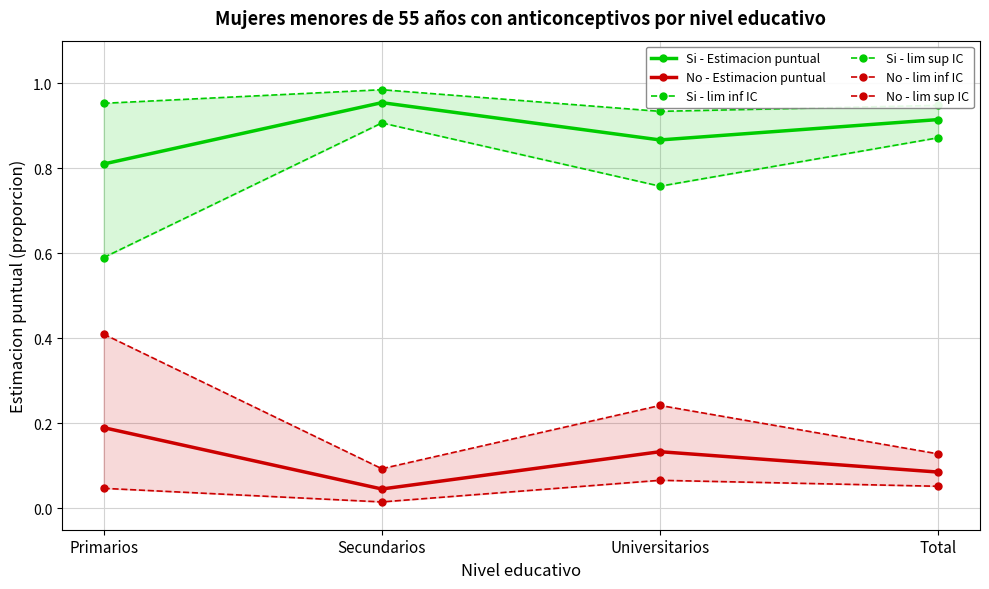

Count the number of categories in the chart.

4